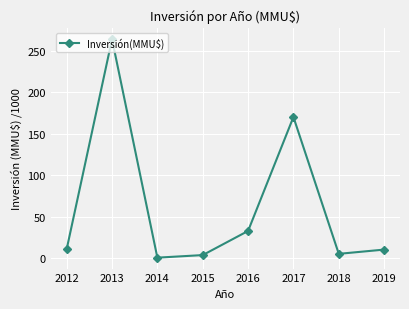

Is this an area chart (filled region under the line)?

No